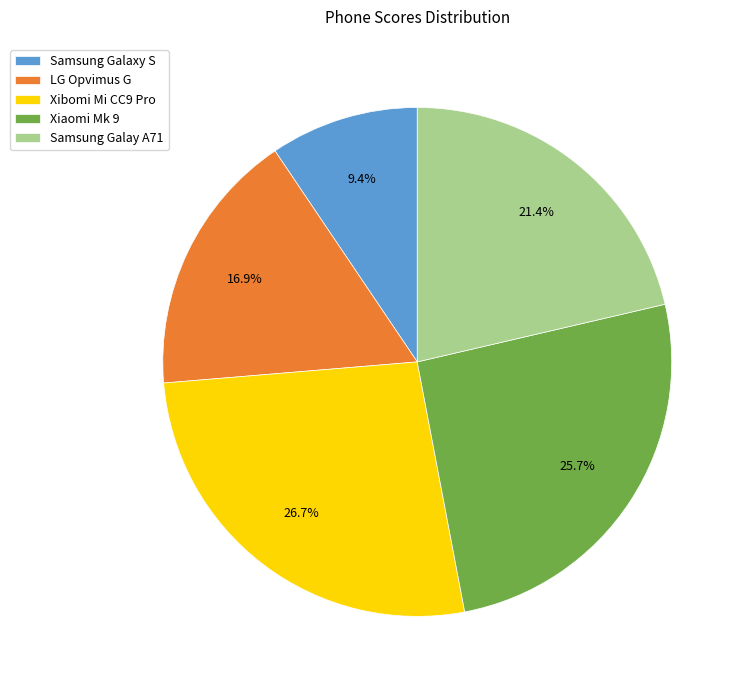

What is the smallest slice in the pie chart?

Samsung Galaxy S